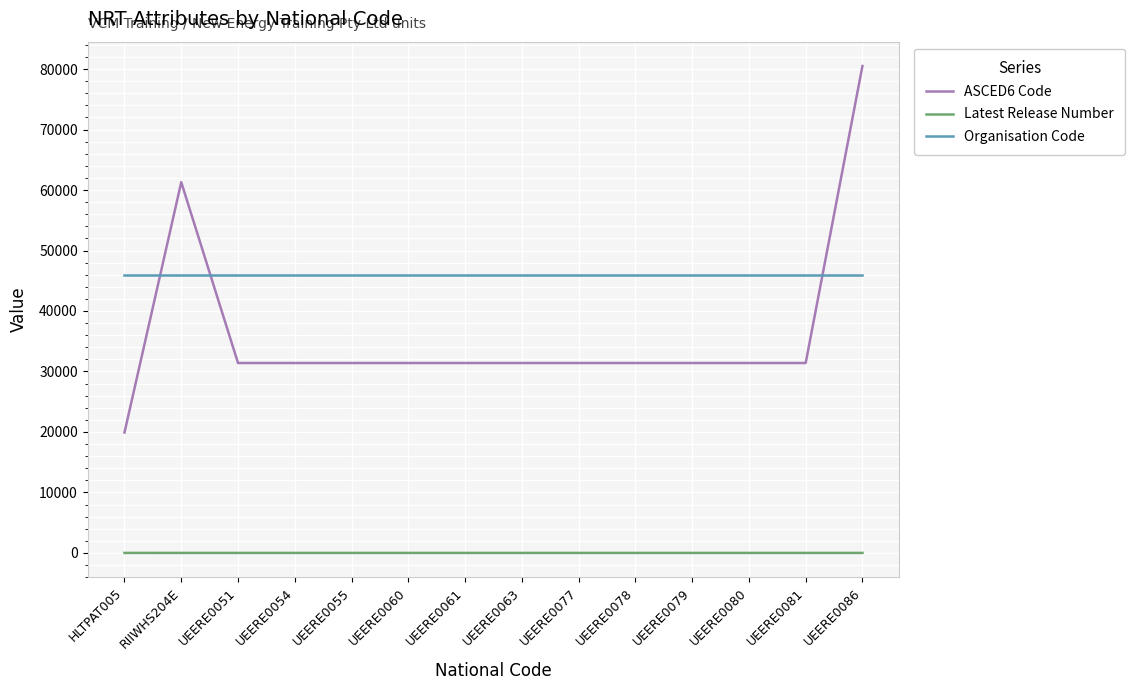

What is the sum of the Latest Release Number values at UEERE0081 and UEERE0063?

2